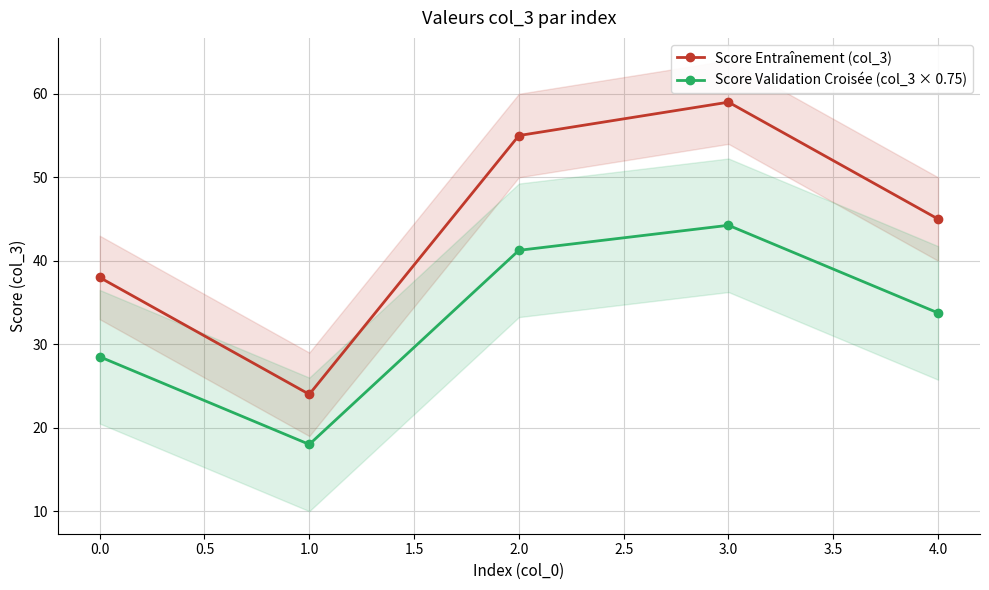

What is the minimum value for Score Validation Croisée (col_3 × 0.75)?

18.0